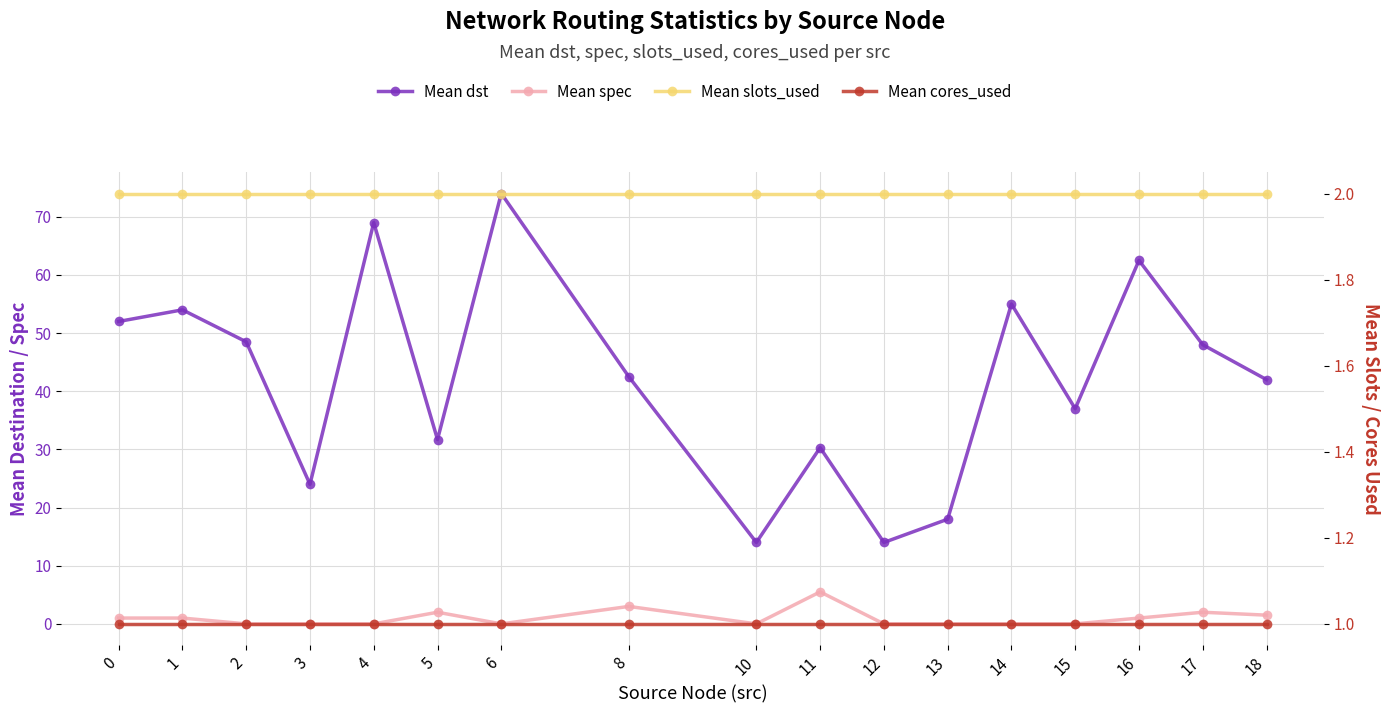

What is the sum of the Mean spec values at 18 and 13?

1.5